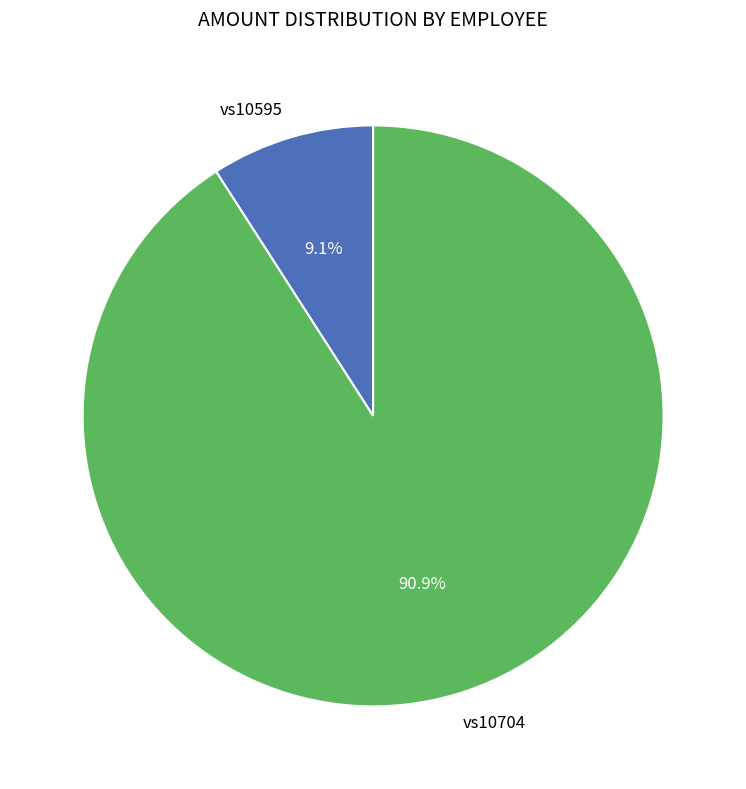

What percentage is the vs10595 slice, to the nearest percent?

9%